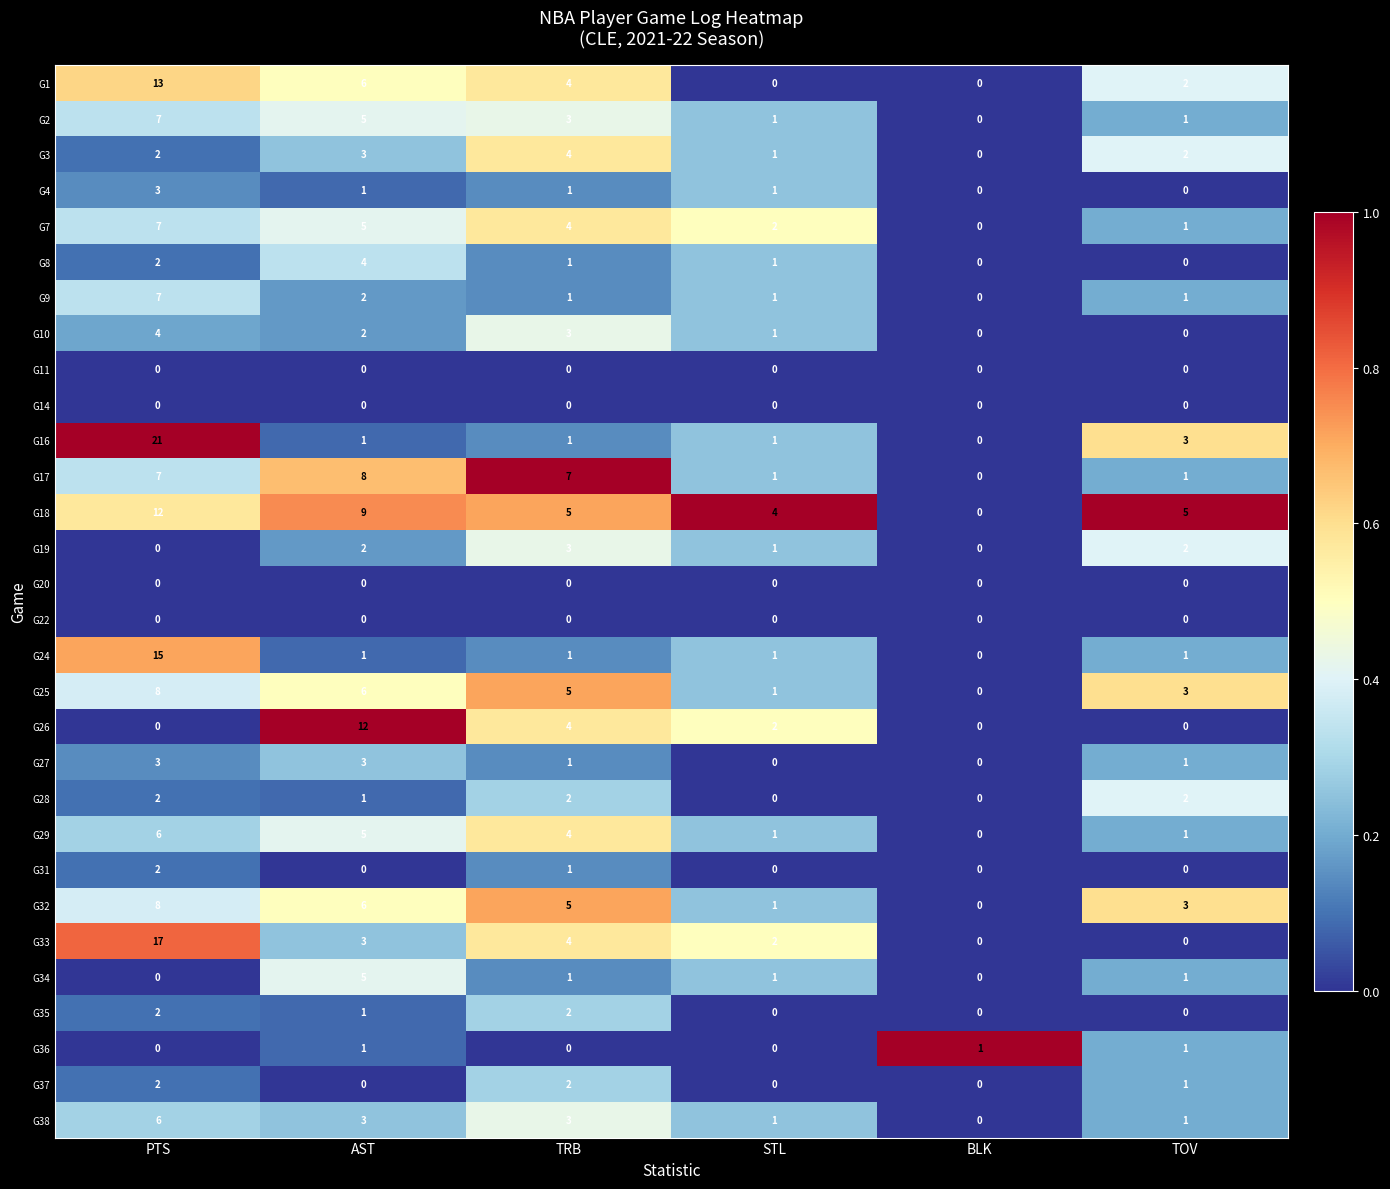

Which series has the widest spread of values?

G16